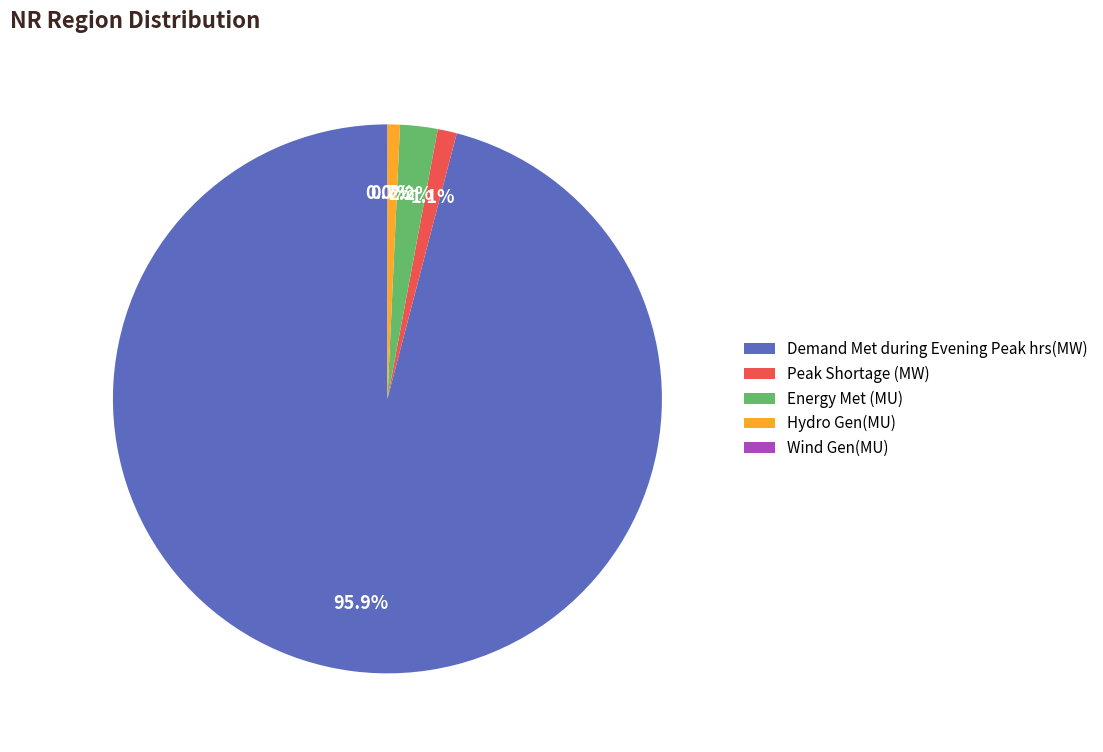

Approximately how many times larger is the value at Energy Met (MU) compared to Peak Shortage (MW)?

2.0